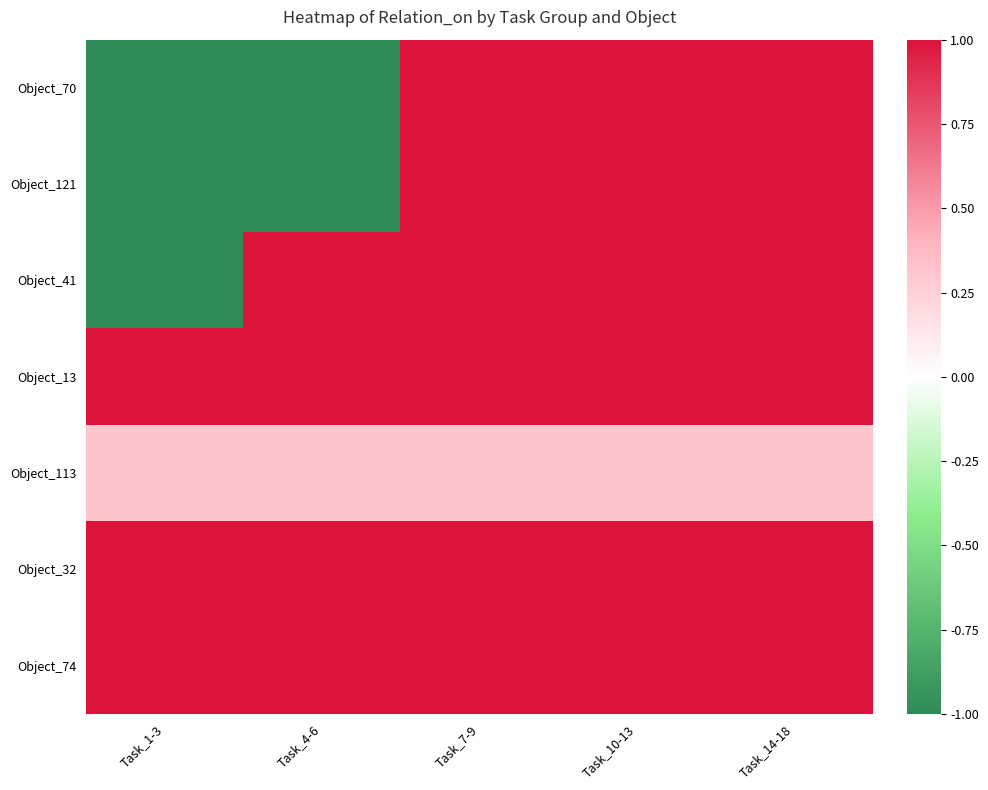

How many categories are shown in the chart?

5